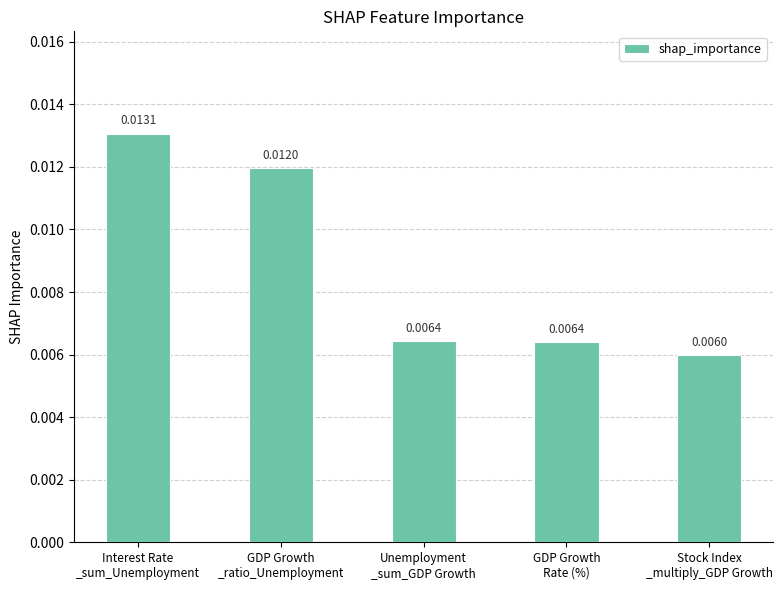

What is the label of the 5th bar from the left?

Stock Index
_multiply_GDP Growth